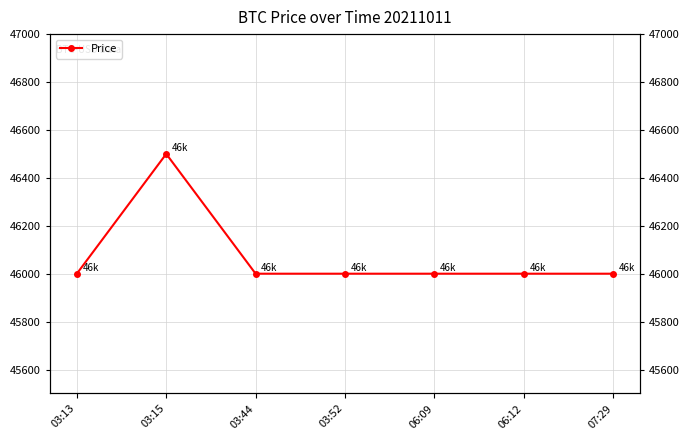

What is the greatest value displayed?

46500